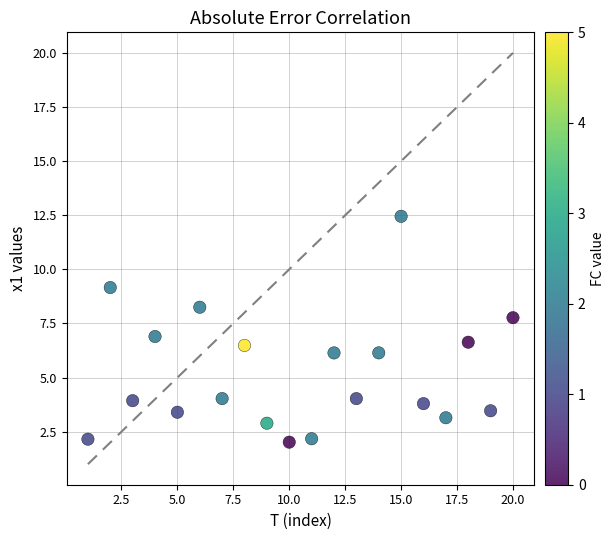

What is the range of X values (max minus min)?

19.0